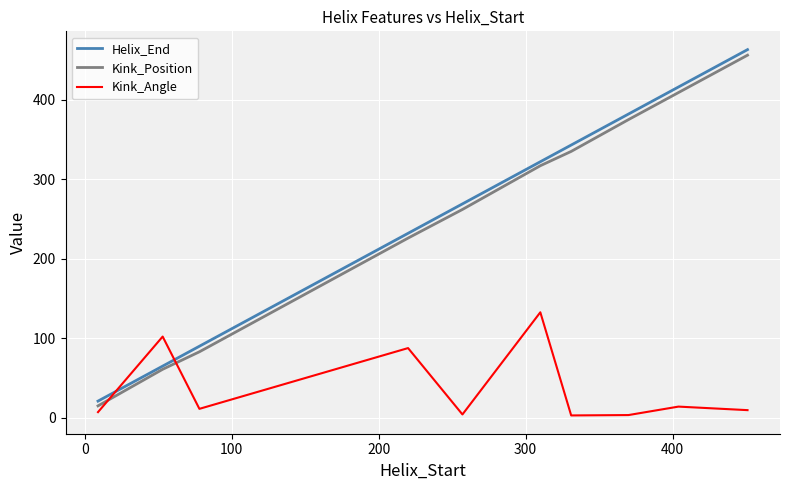

Which series has the largest range (max minus min)?

Helix_End